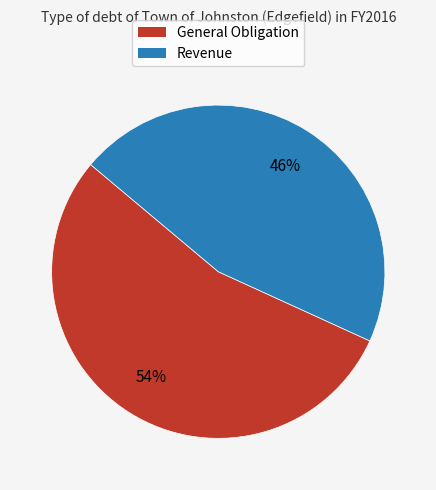

Is General Obligation the majority of the pie?

Yes